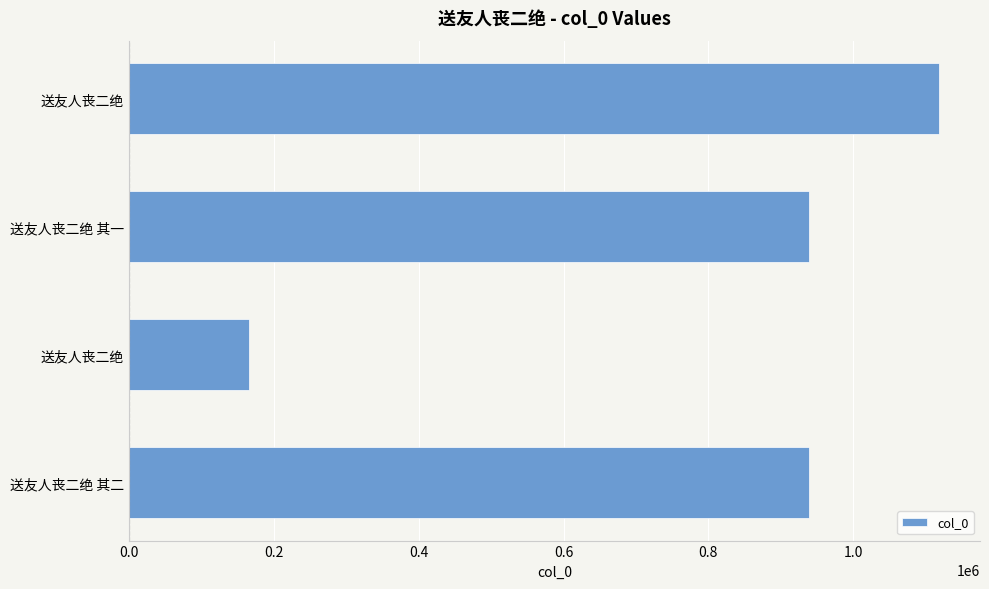

What is the sum of all values?

3162636